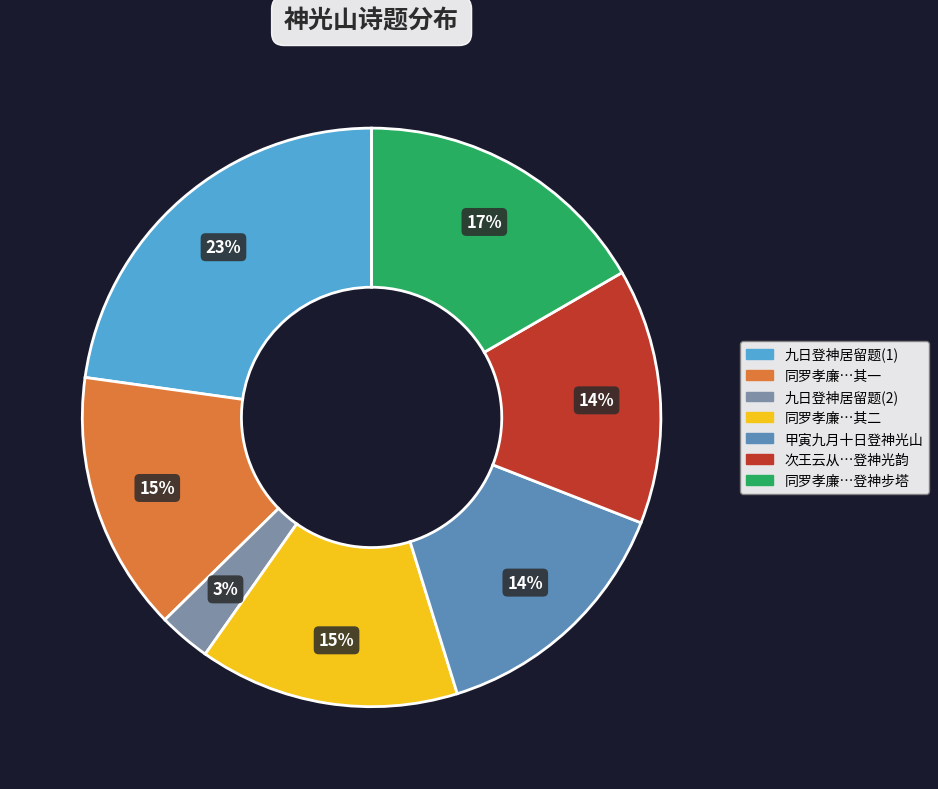

To the nearest percent, what is the difference between the largest and smallest slice percentages?

20%